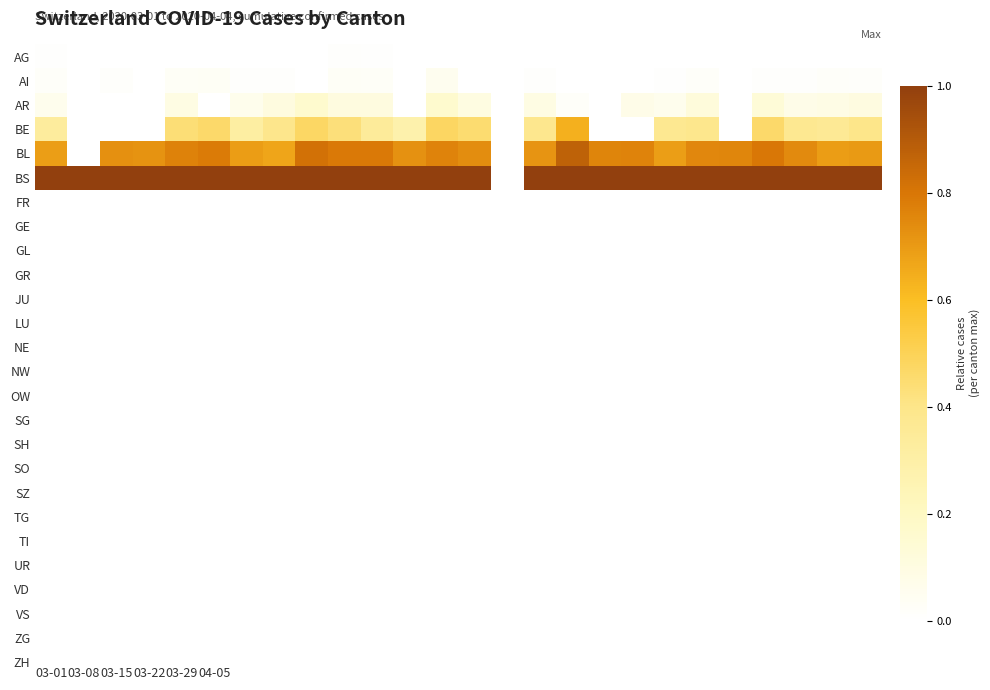

At which category is the sum across all series the highest?

16